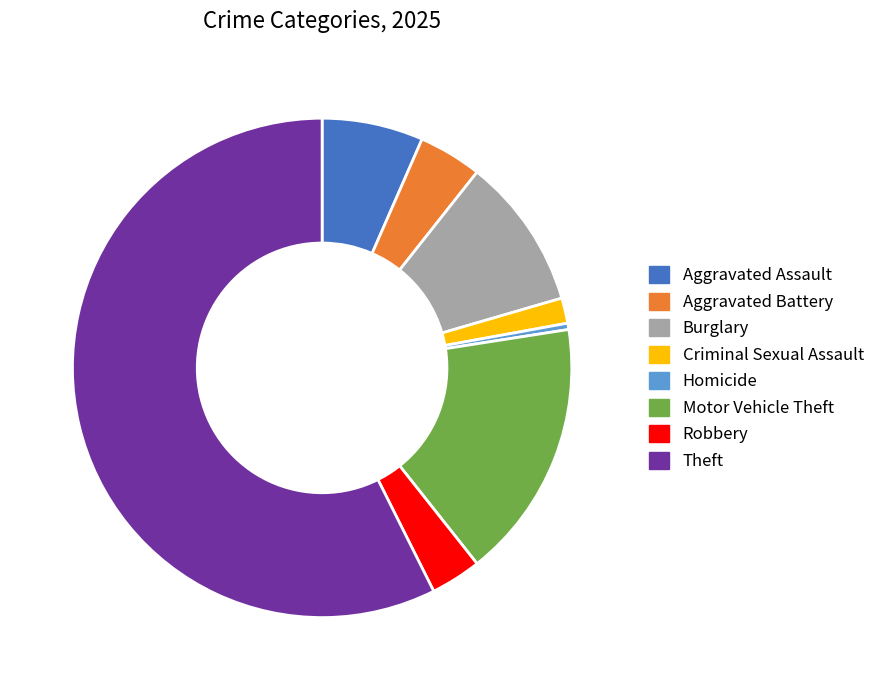

Rank the categories by value from highest to lowest.

Theft, Motor Vehicle Theft, Burglary, Aggravated Assault, Aggravated Battery, Robbery, Criminal Sexual Assault, Homicide